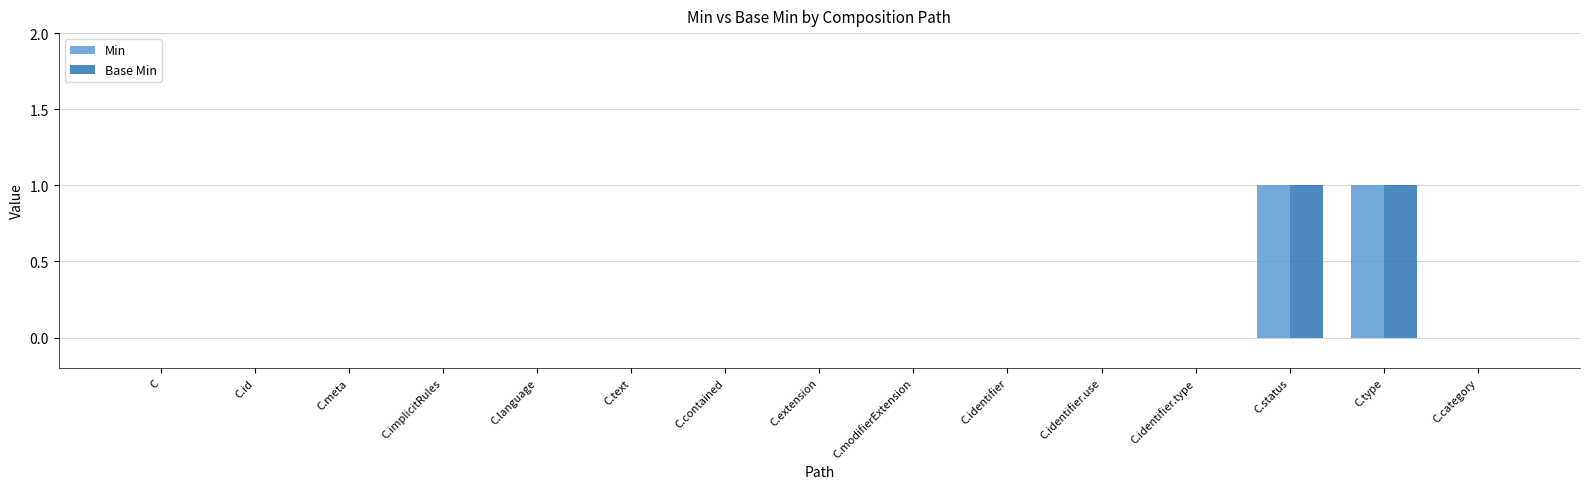

Is it true that Min equals 0 at C.category?

True